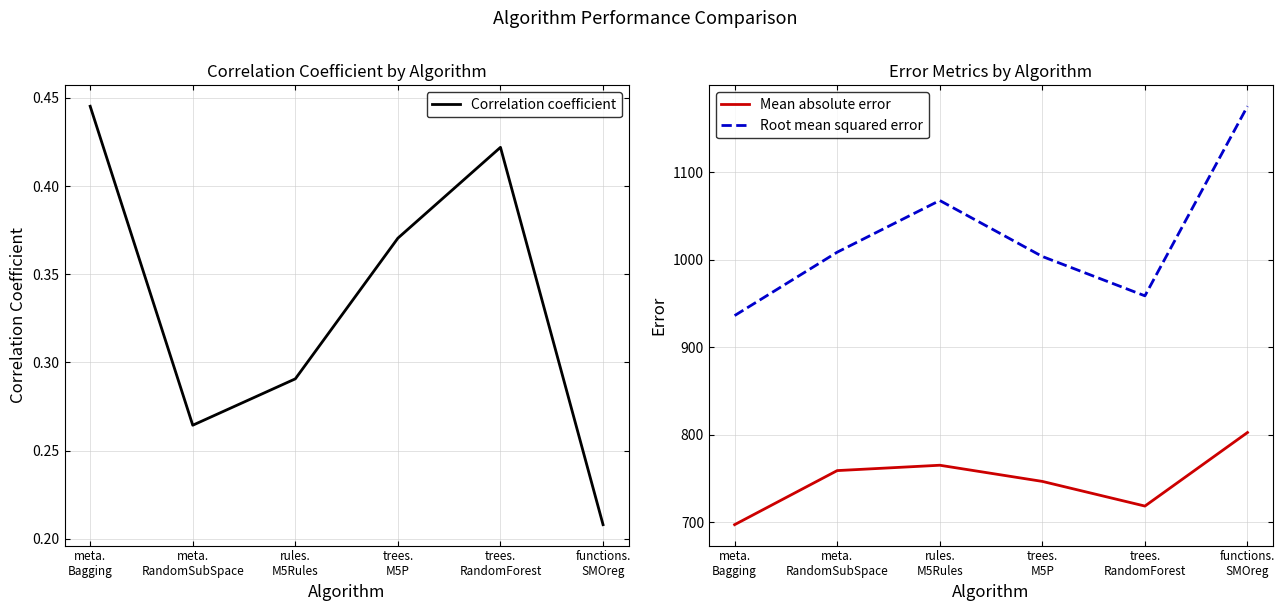

In Root mean squared error, how many points are higher than both neighbors (excluding endpoints)?

1